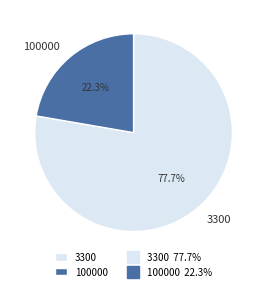

Rank the categories by value from lowest to highest.

100000, 3300